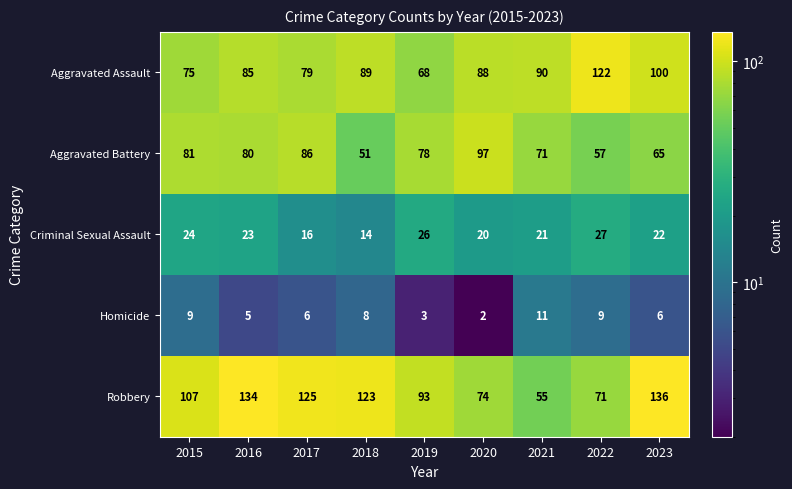

Between 2019 and 2020, which series saw the biggest shift?

Aggravated Assault